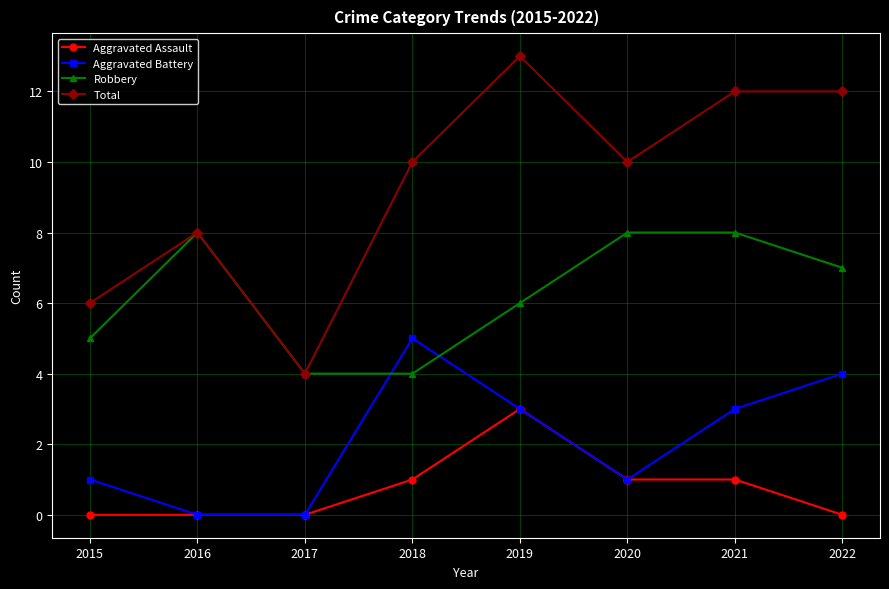

Rank the series by their average value, from lowest to highest.

Aggravated Assault, Aggravated Battery, Robbery, Total